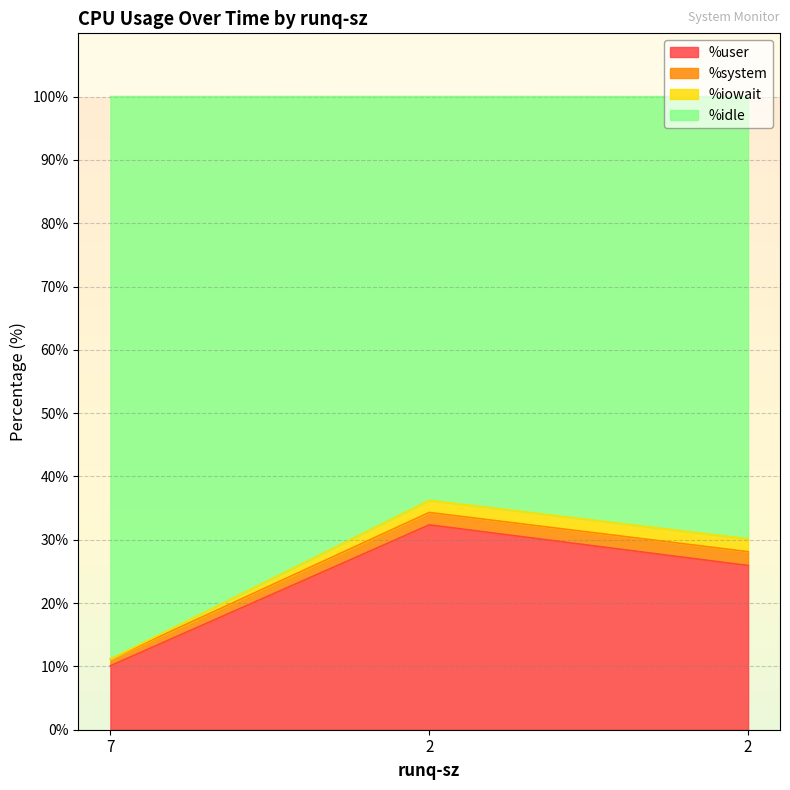

Is it true that %idle equals 18.5 at 7?

False